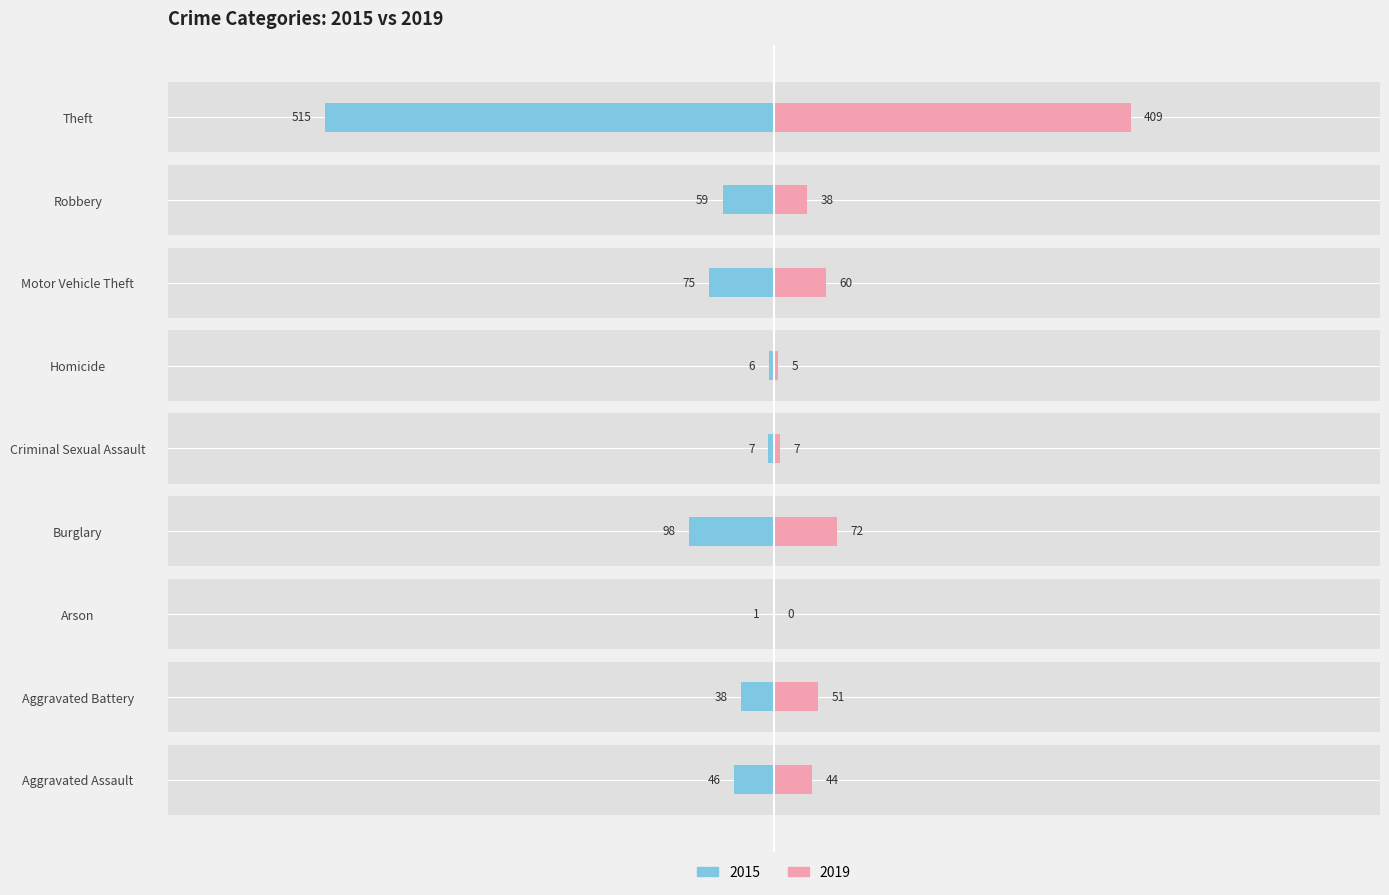

Which category has the highest value across all series?

Theft